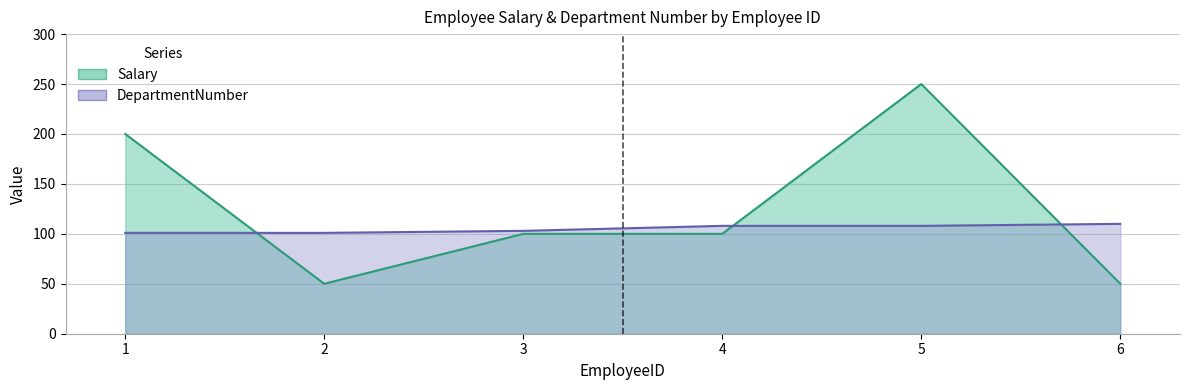

What is the minimum value shown in the chart?

50